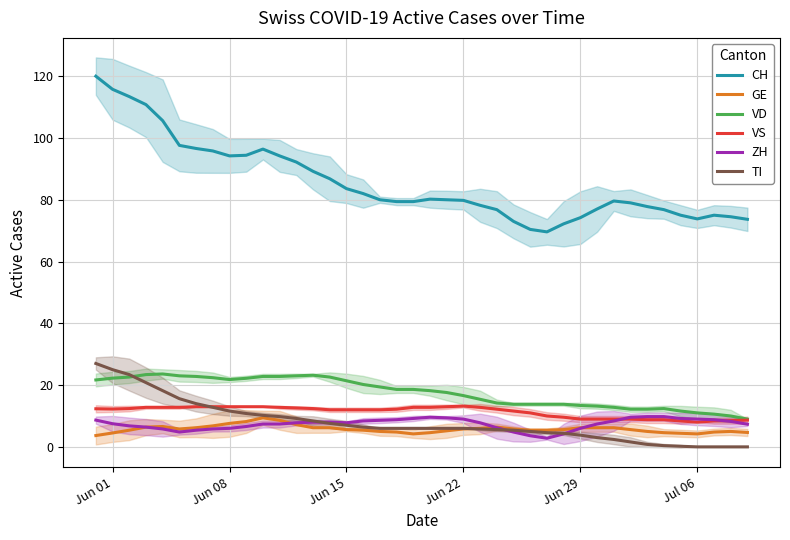

What is the value of the VD point at the 26th from the left?

13.8